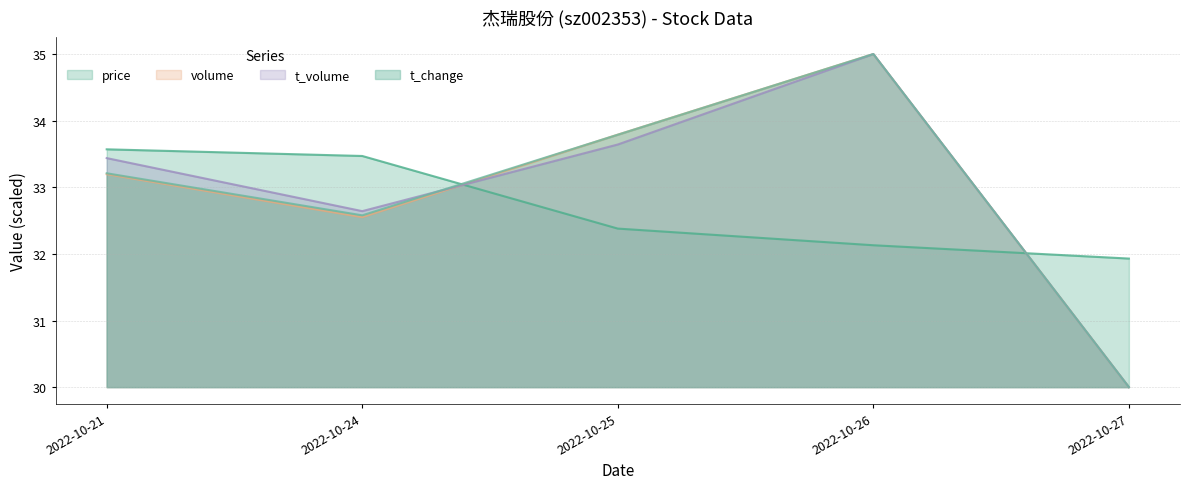

At which label is price closest to 32?

2022-10-27